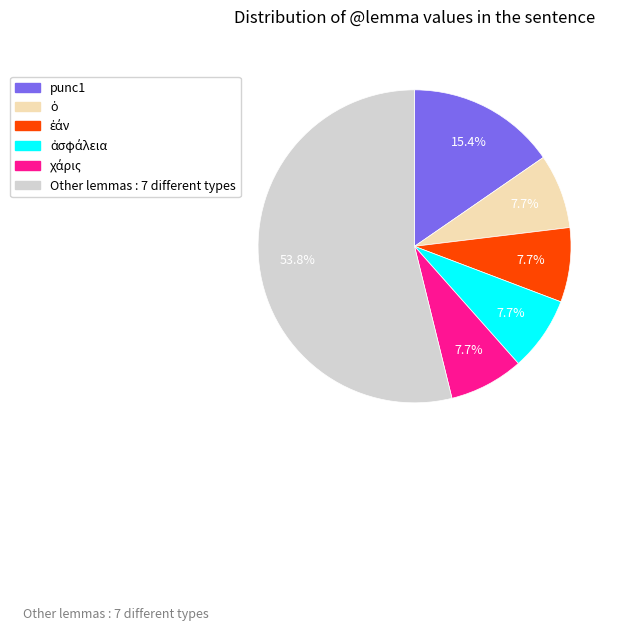

Is there a majority slice in this chart?

Yes